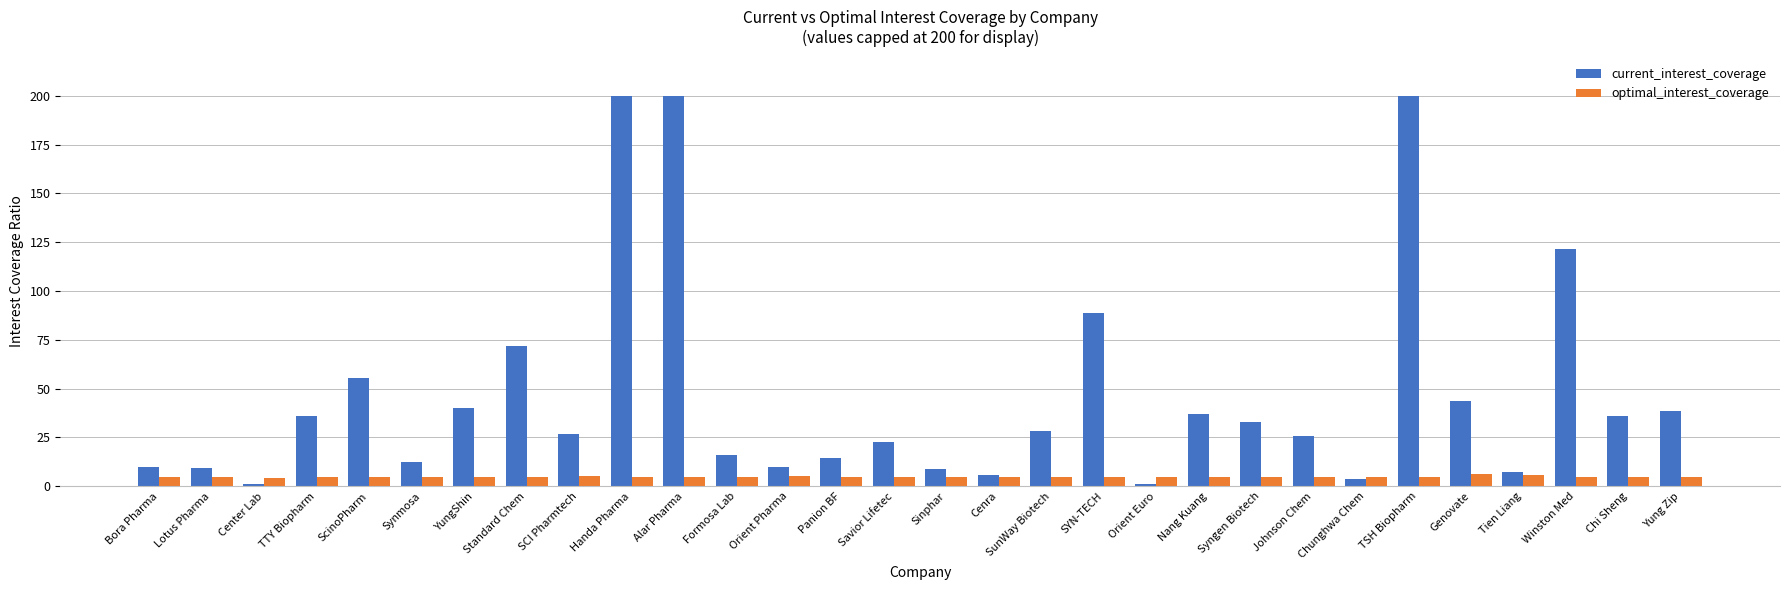

Which series changed the most between Synmosa and Johnson Chem?

current_interest_coverage